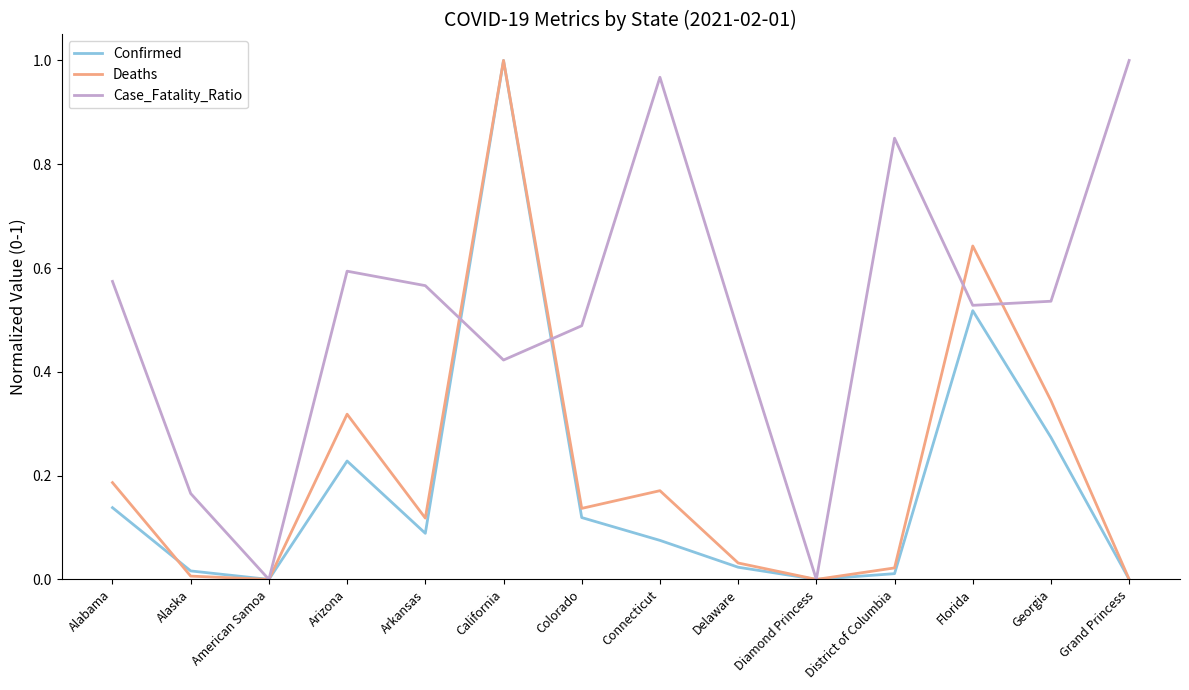

Is the value of Confirmed at Connecticut greater than the value of Case_Fatality_Ratio at Diamond Princess?

Yes